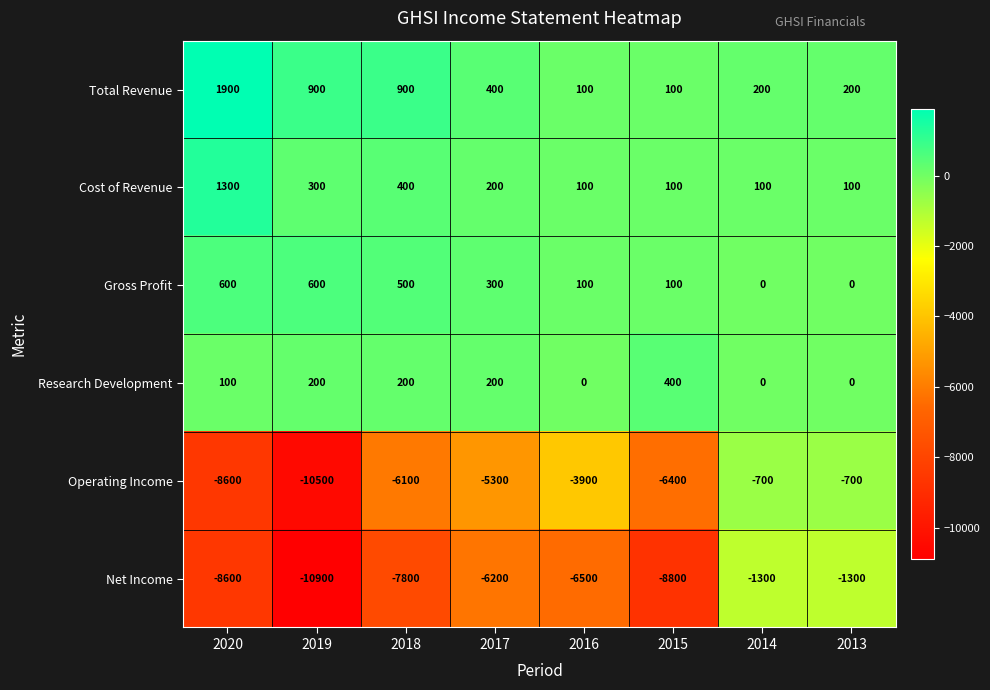

Which series has the largest total across all categories?

Total Revenue